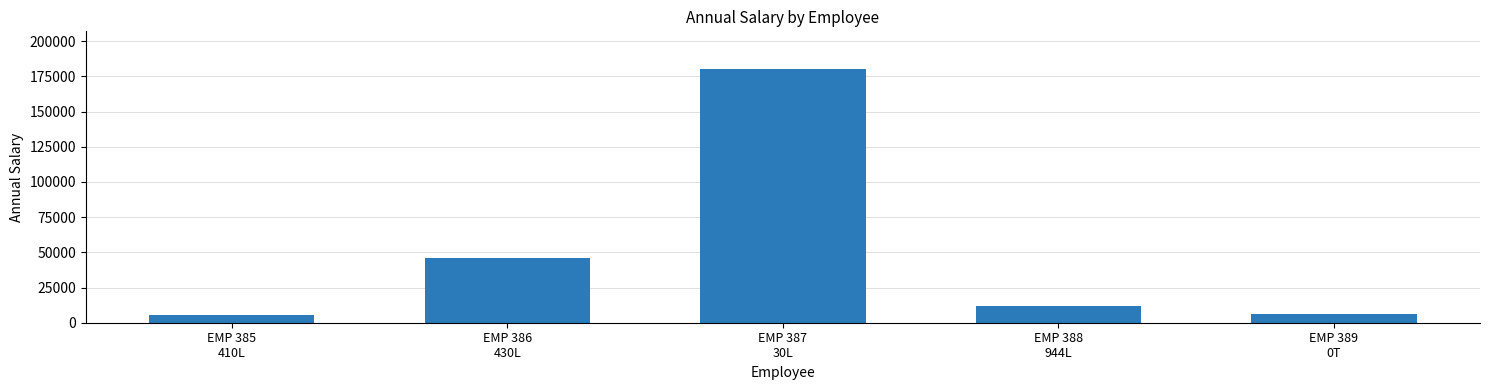

What is the average value?

49942.2